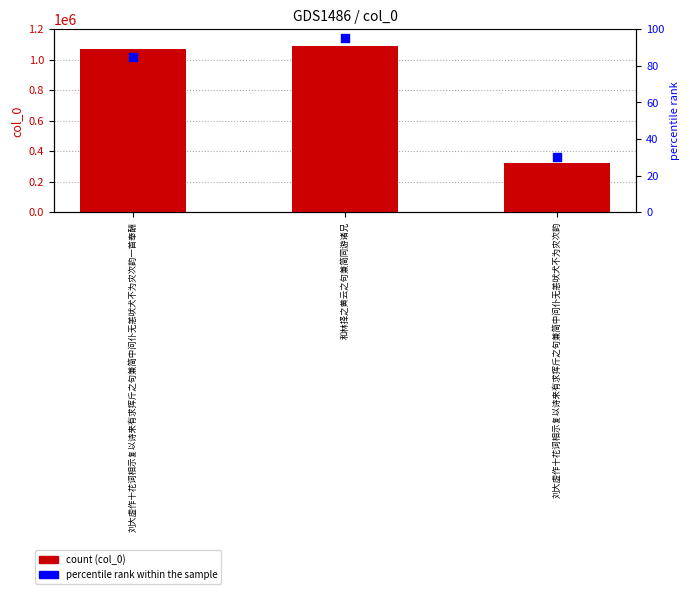

Which series has the widest spread of Y values?

col_0